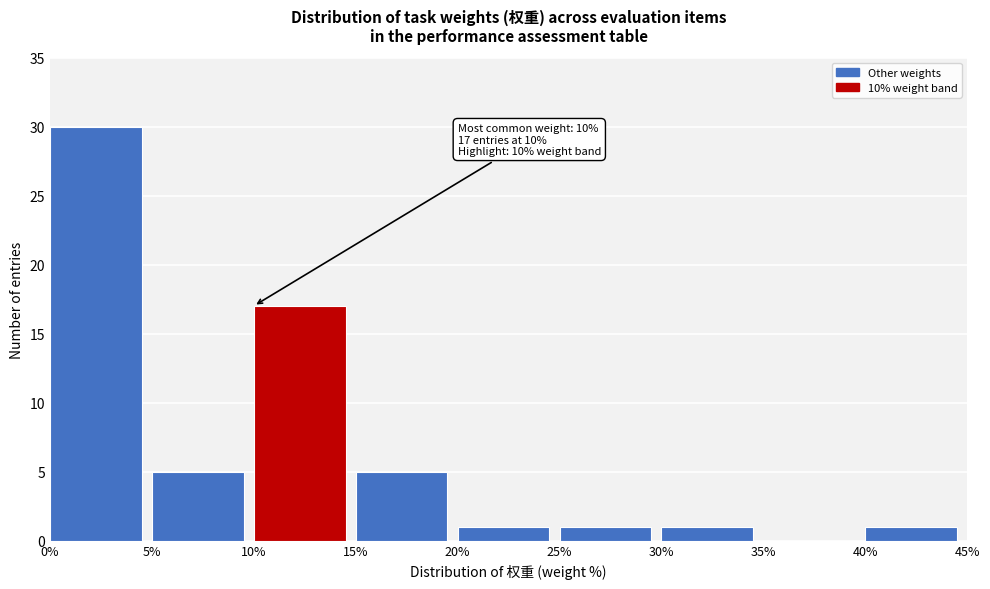

Over which range of the x-axis is the bar tallest?

0% to 5%